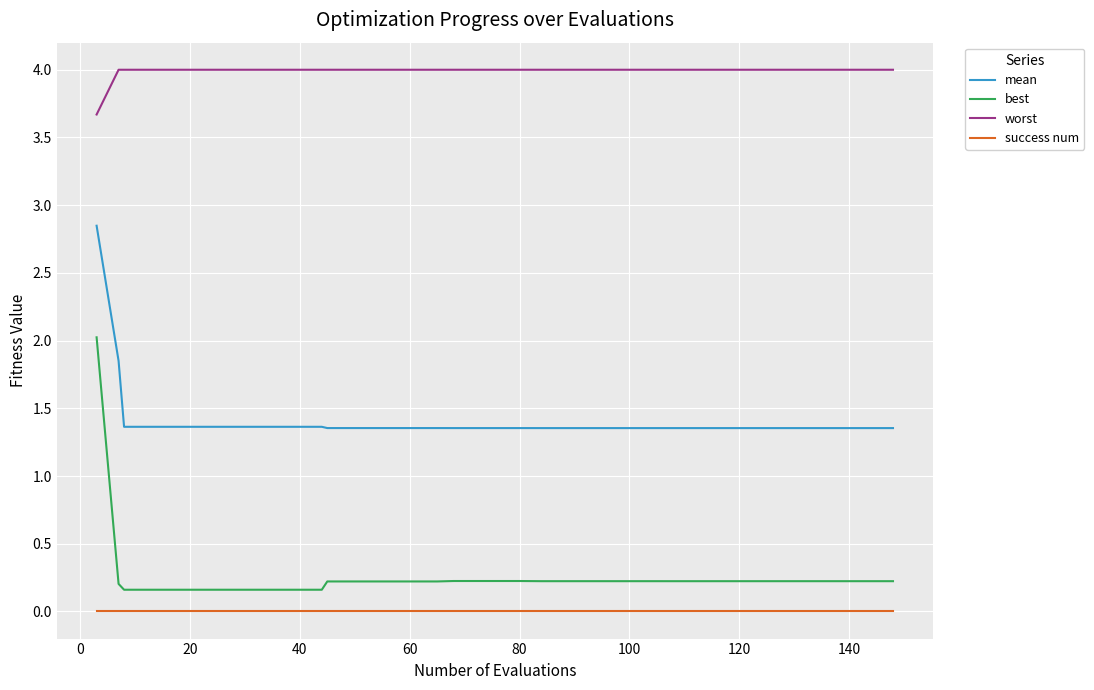

List the series in order of their peak value, highest first.

worst, mean, best, success num